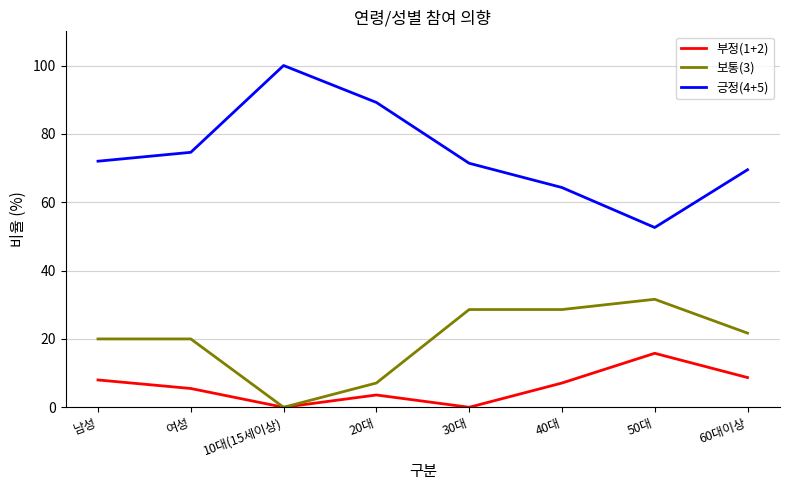

At 여성, list the series in order from largest to smallest.

긍정(4+5), 보통(3), 부정(1+2)